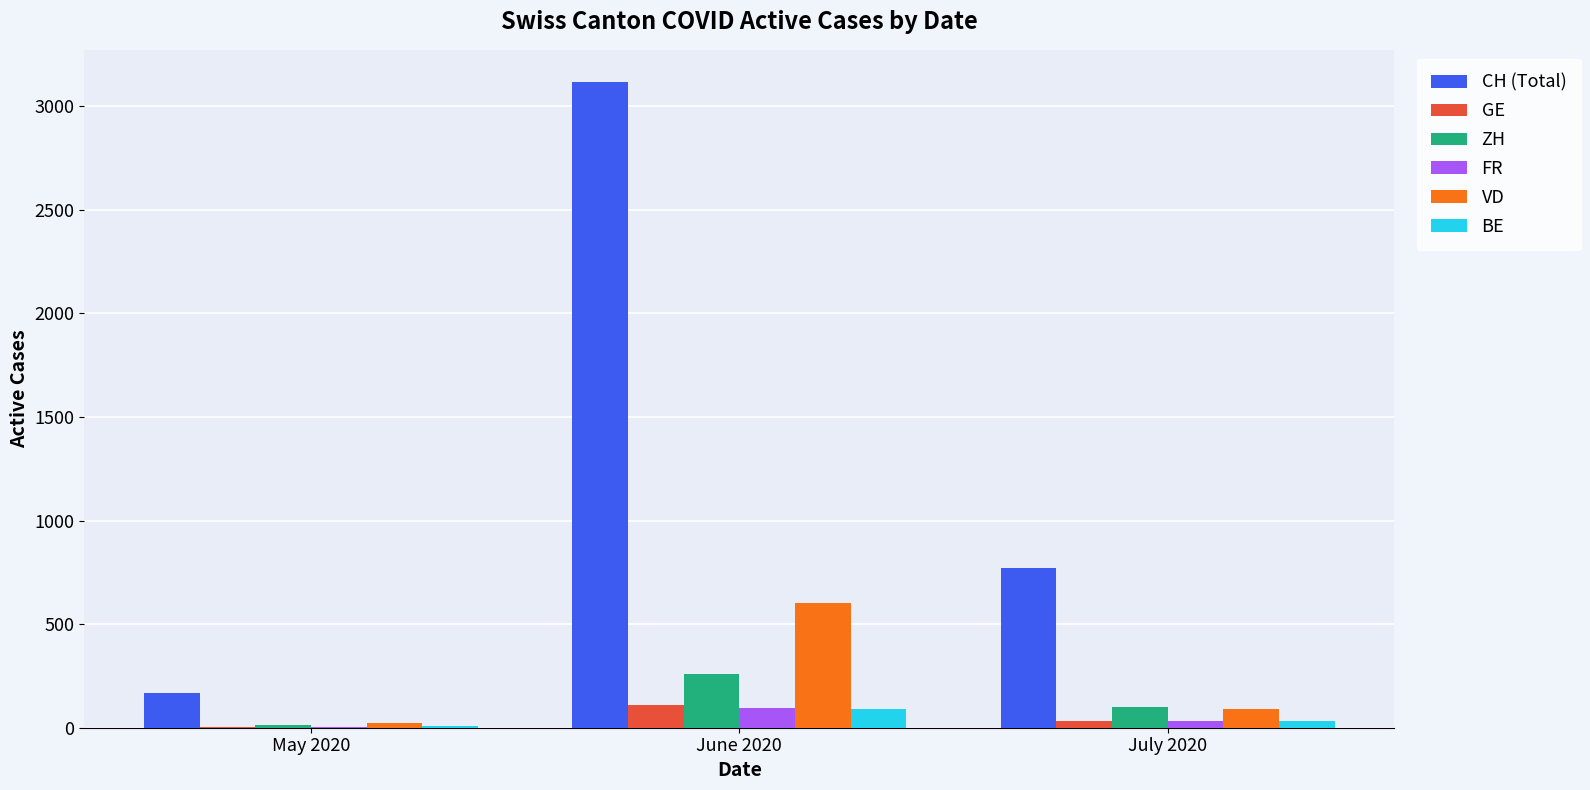

Does the chart contain stacked bars?

No